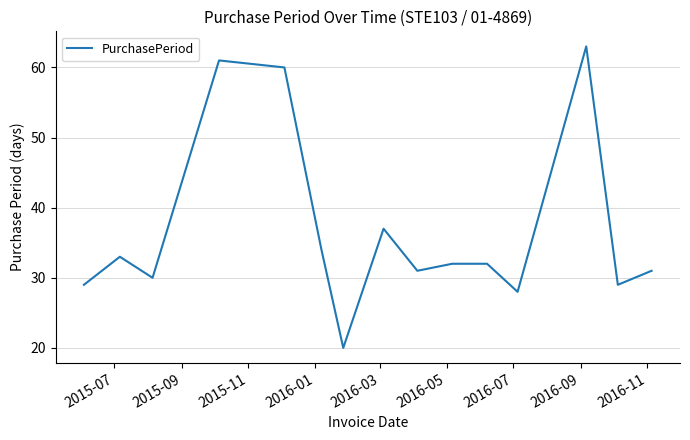

What is the maximum value shown in the chart?

63